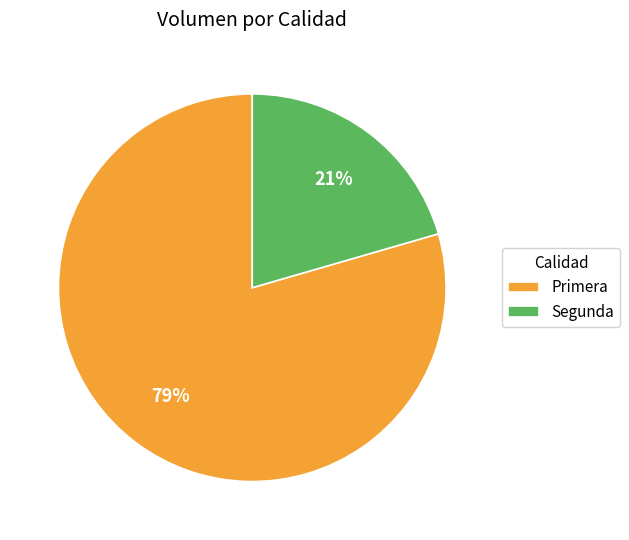

Count the number of slices in the pie.

2